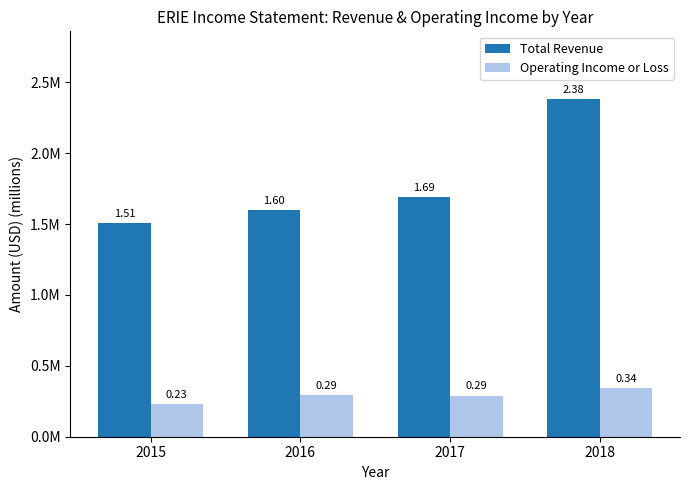

The value of Total Revenue at 2016 is 592526. True or false?

False